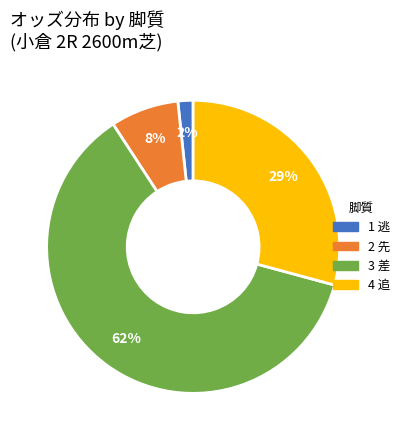

Is there a majority slice in this chart?

Yes